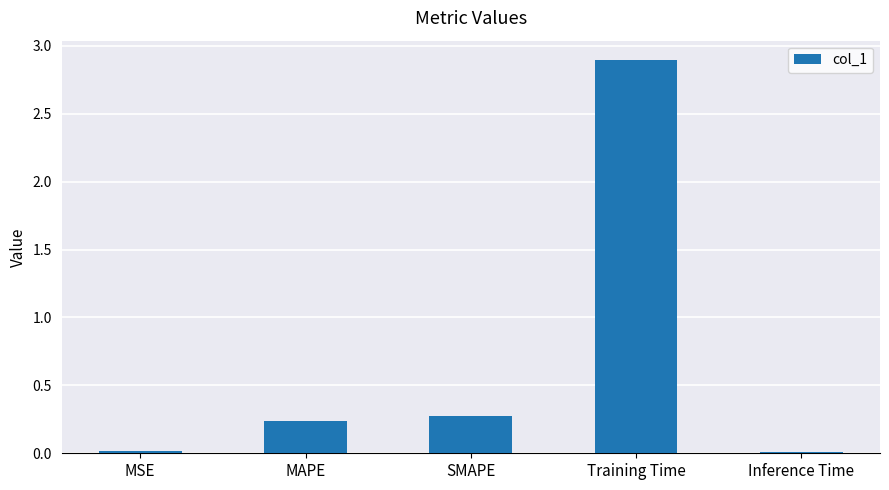

What is the change in value from MSE to SMAPE?

+0.3